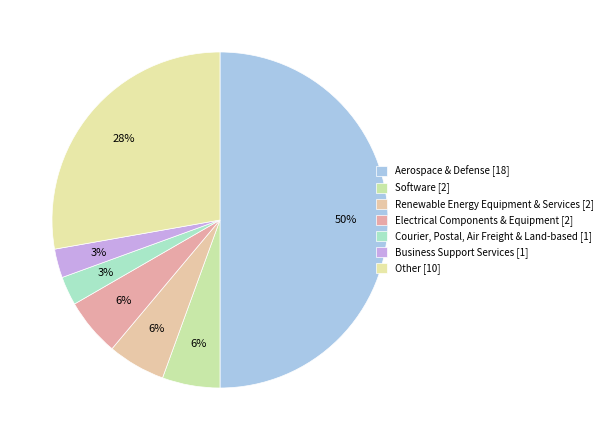

How many segments does this pie chart have?

7